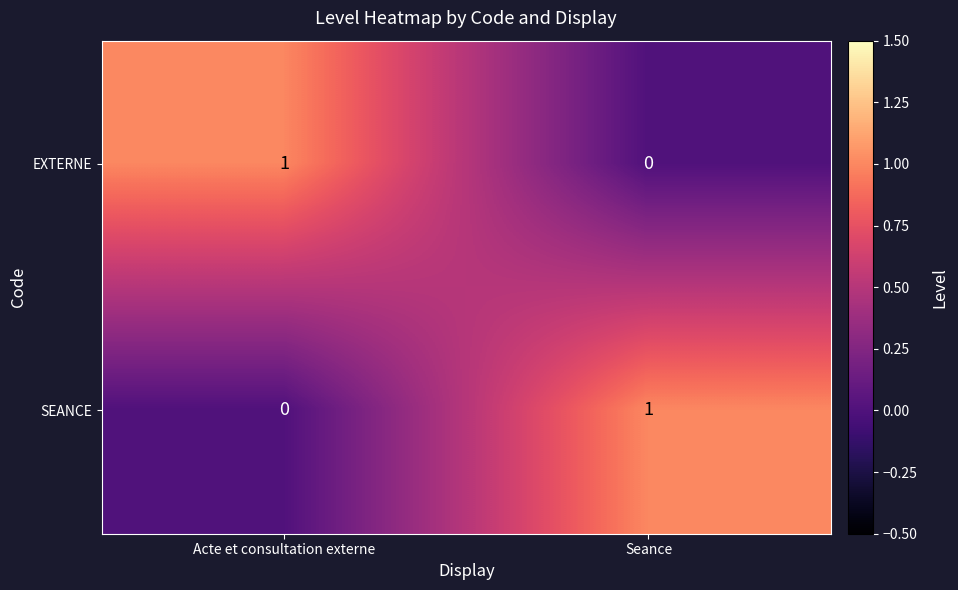

Is the value of SEANCE at Acte et consultation externe greater than the value of EXTERNE at Acte et consultation externe?

No